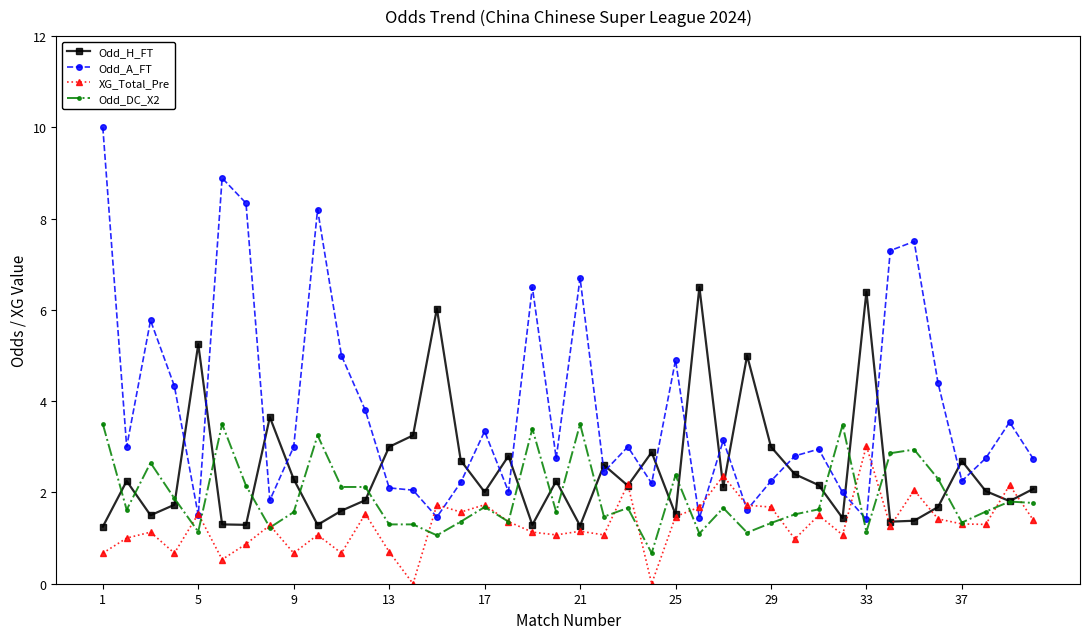

How many lines are shown in the chart?

4